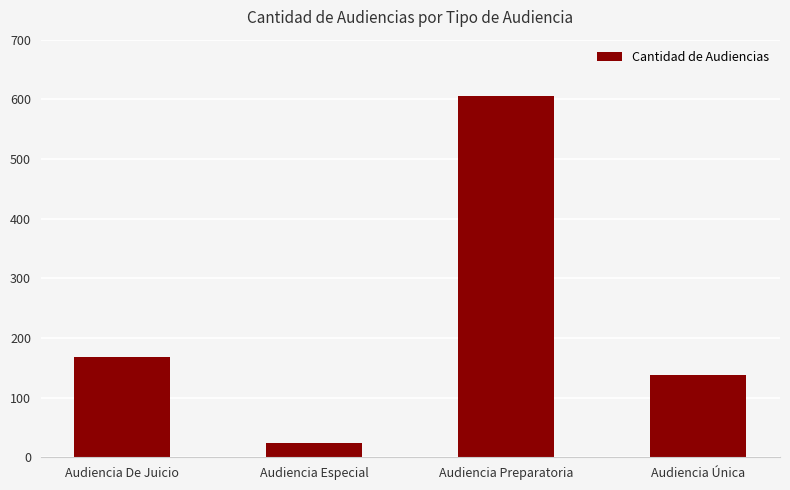

What is the sum of the values at Audiencia Especial and Audiencia Única?

162